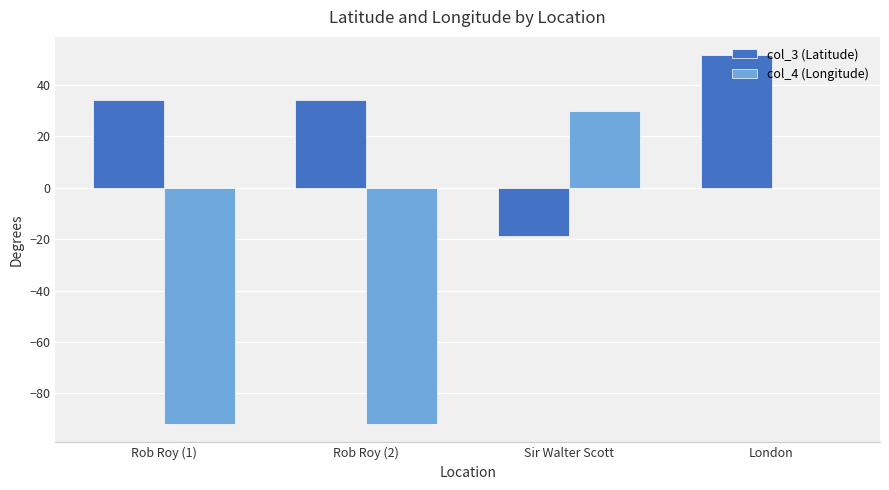

What is the sum of all col_3 (Latitude) values?

101.3